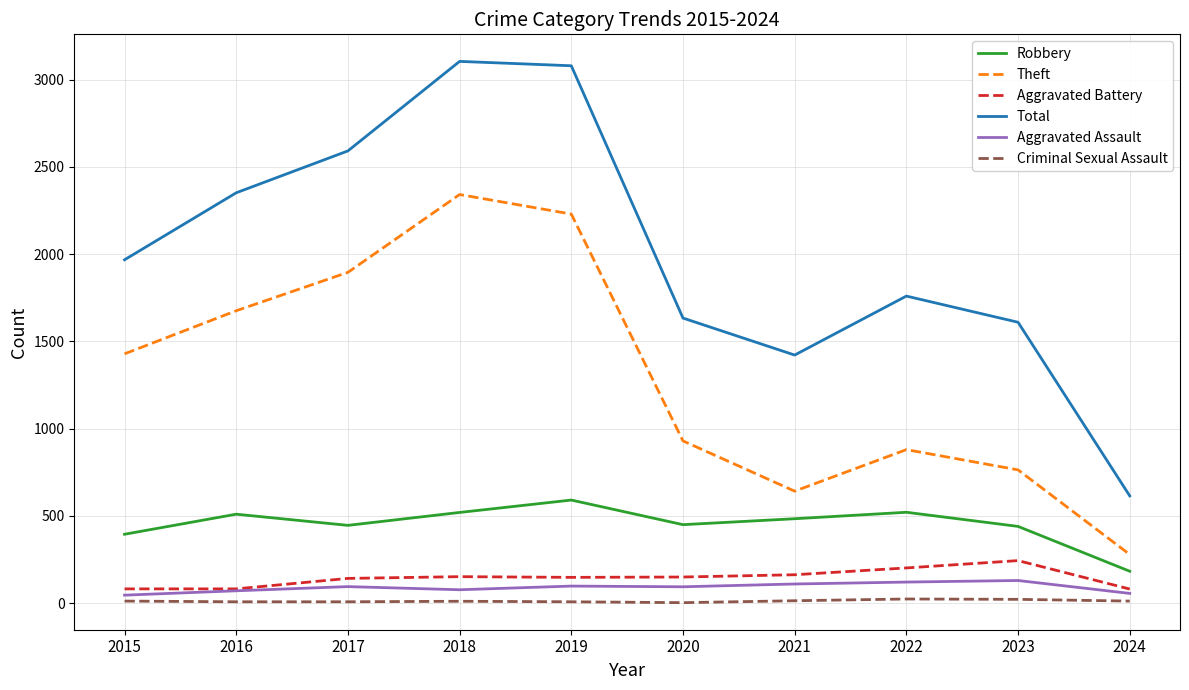

True or false: Robbery and Aggravated Assault cross at least once.

False